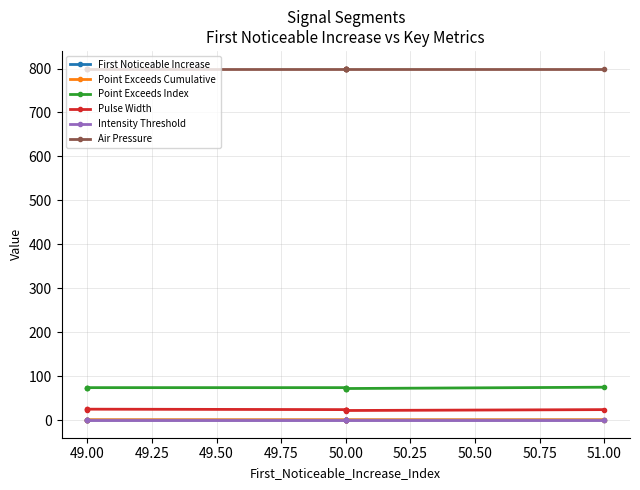

What is the total value across all series at 49.00?

900.9